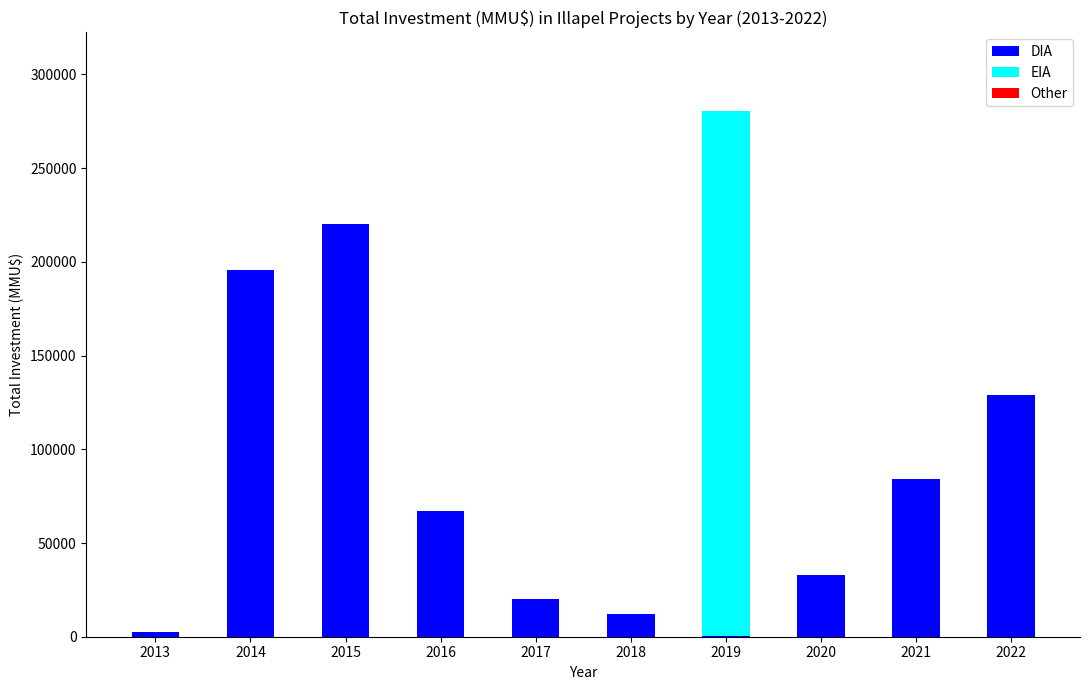

At which category is the sum across all series the highest?

2019